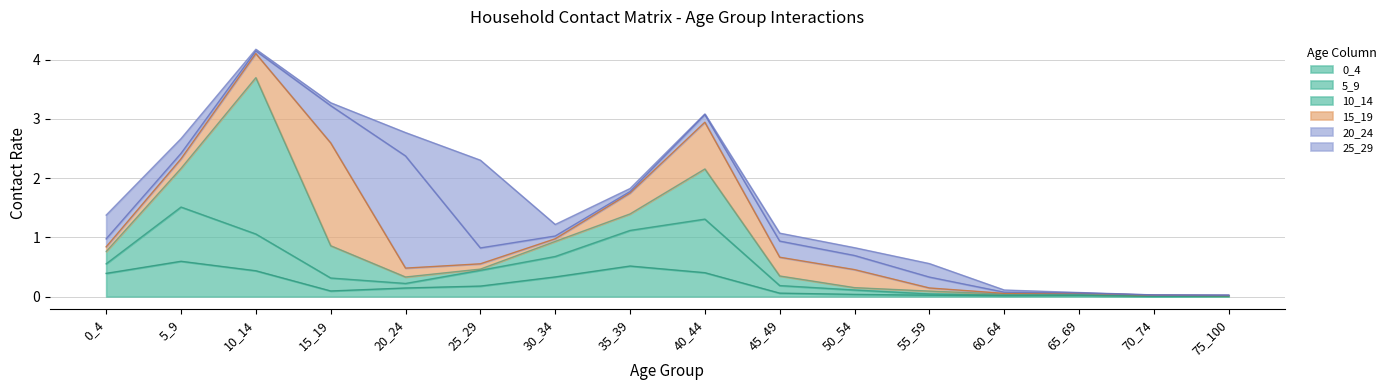

What are all the series names shown in the legend?

0_4, 5_9, 10_14, 15_19, 20_24, 25_29